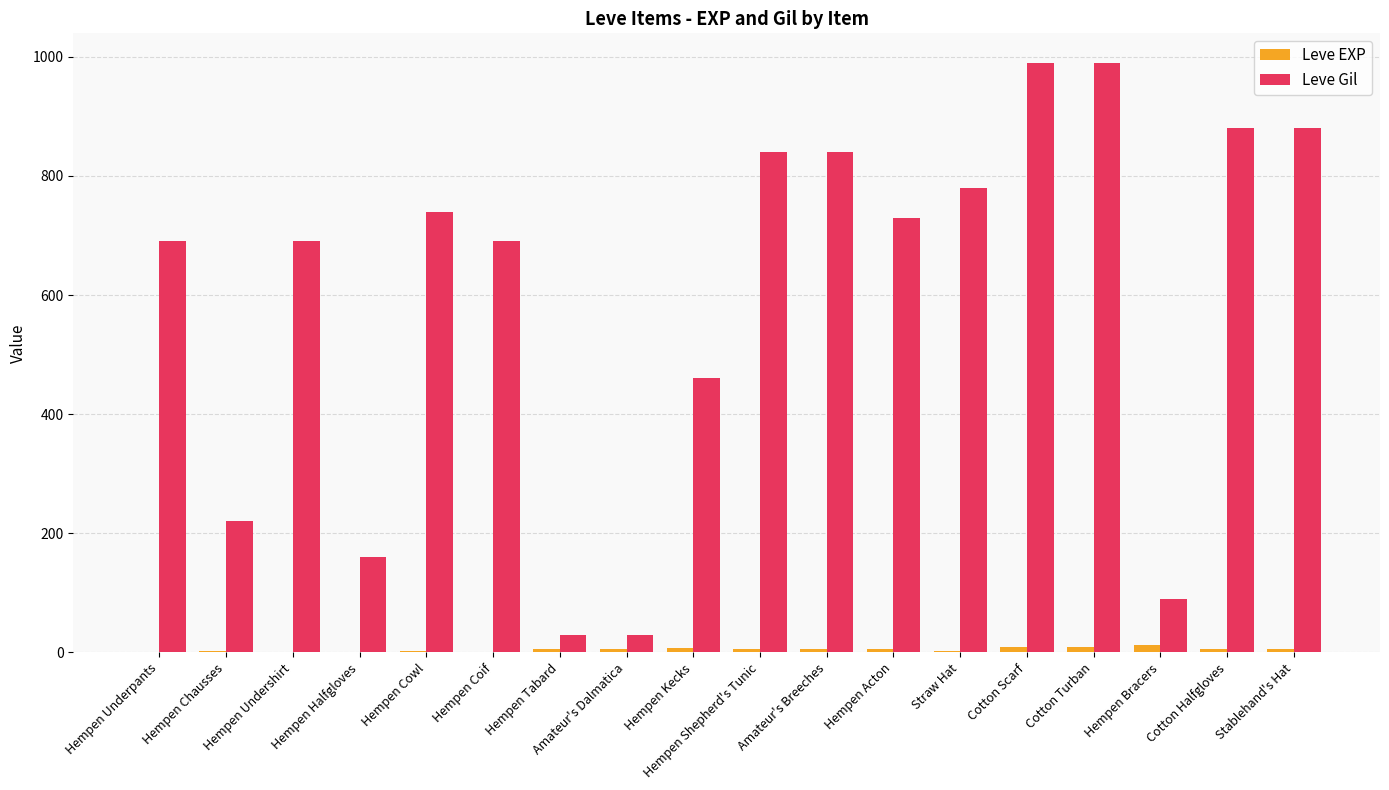

What is the sum of all Leve EXP values?

91